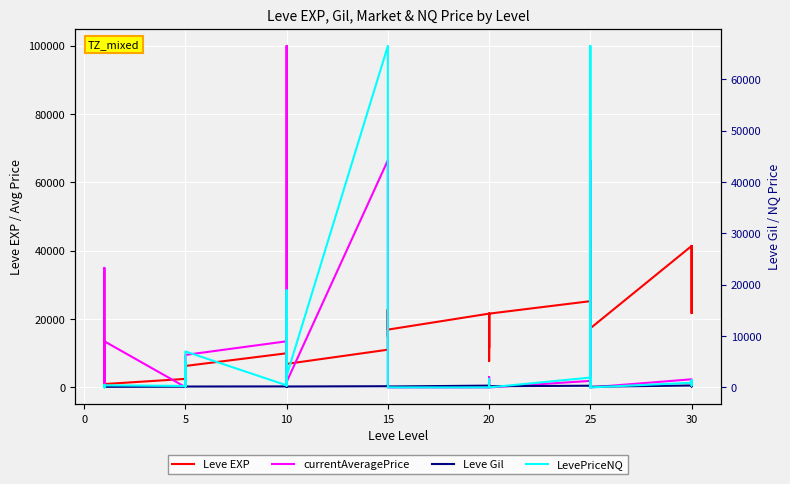

Rank the series by their average value, from lowest to highest.

Leve Gil, LevePriceNQ, currentAveragePrice, Leve EXP